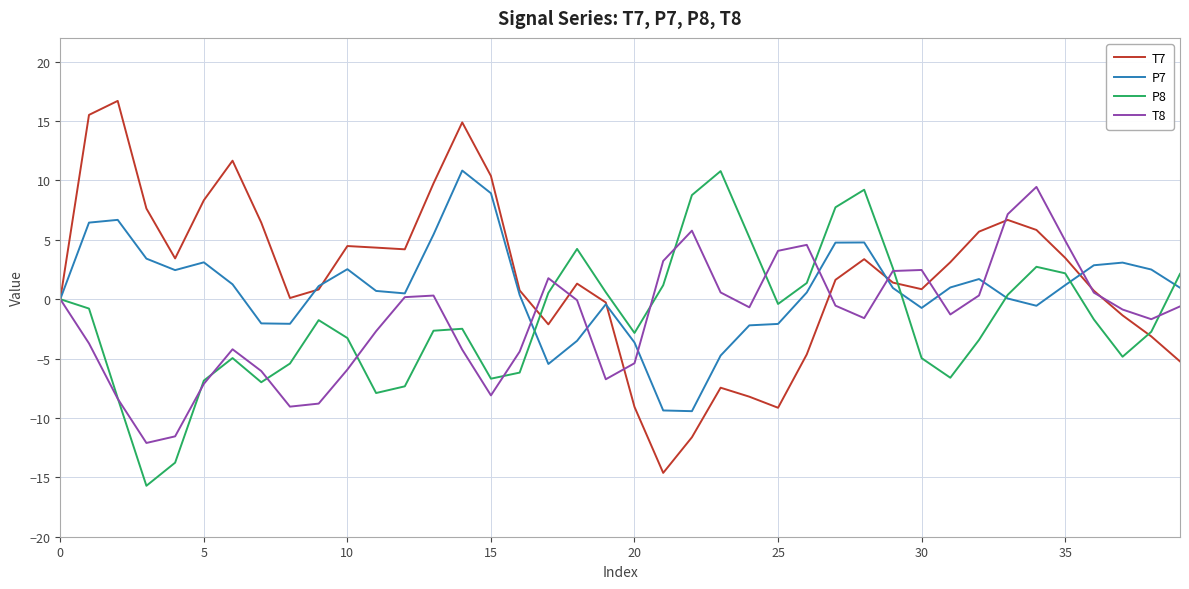

Which series has the widest spread of values?

T7